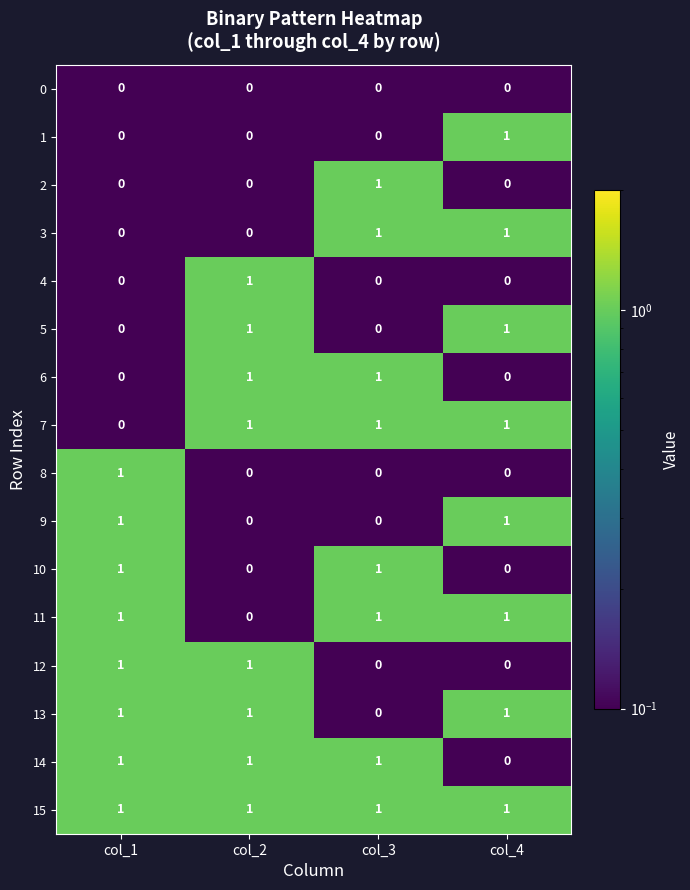

At how many categories does at least one series exceed 0?

4